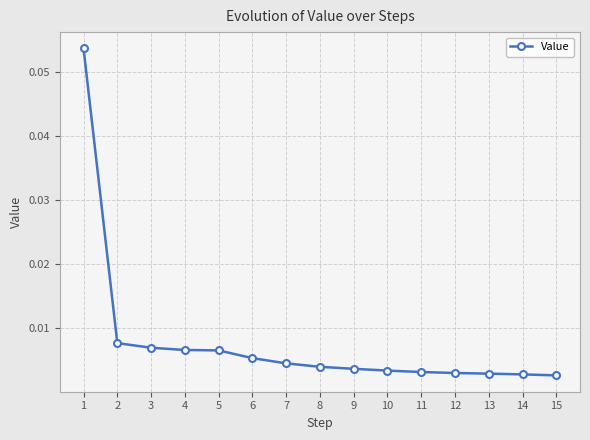

The value at 5 is 0.0. True or false?

False